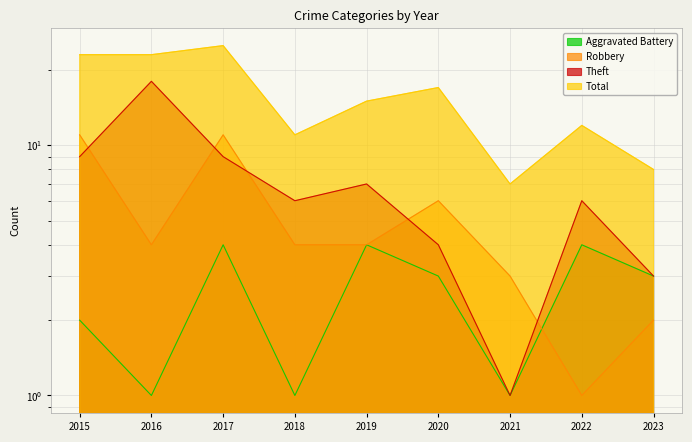

What is the difference between the second highest and second lowest values in the Aggravated Battery series?

3